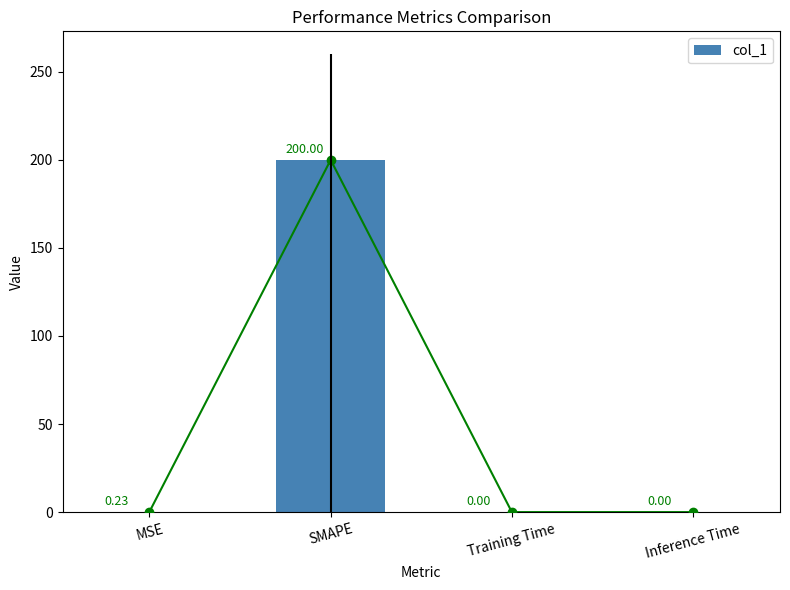

Rank the categories by value from highest to lowest.

SMAPE, MSE, Training Time, Inference Time